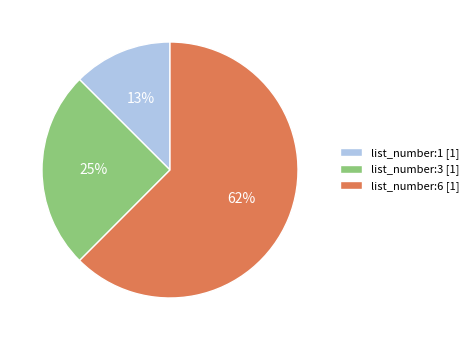

Count the number of slices in the pie.

3